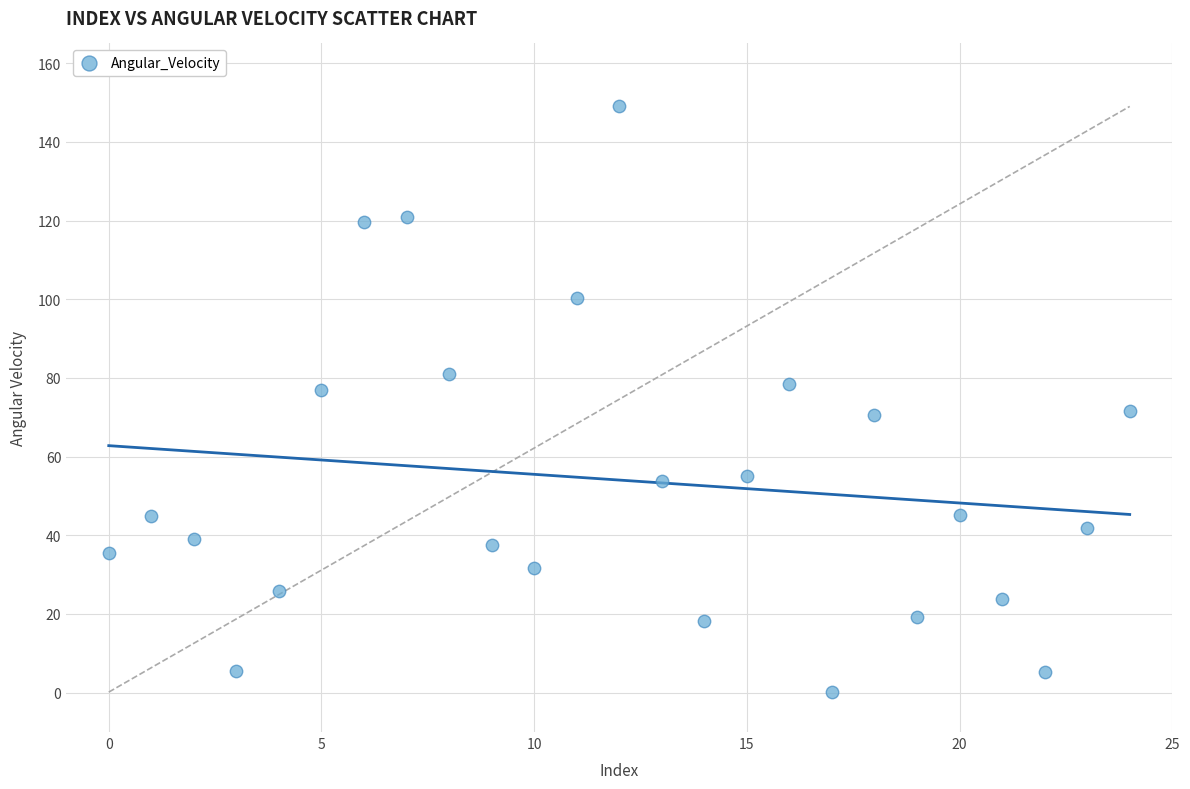

What is the range of Y values (max minus min)?

148.8